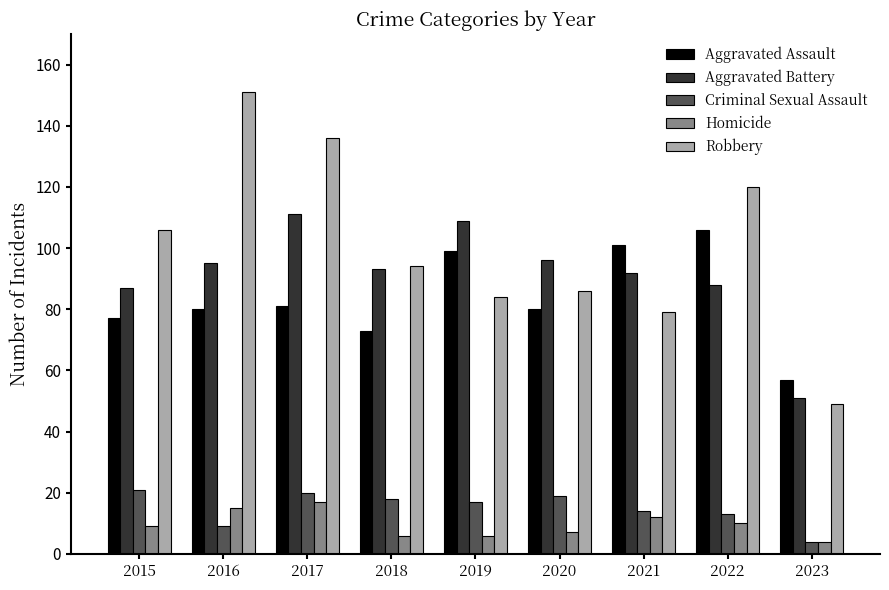

Are the bars horizontal?

No